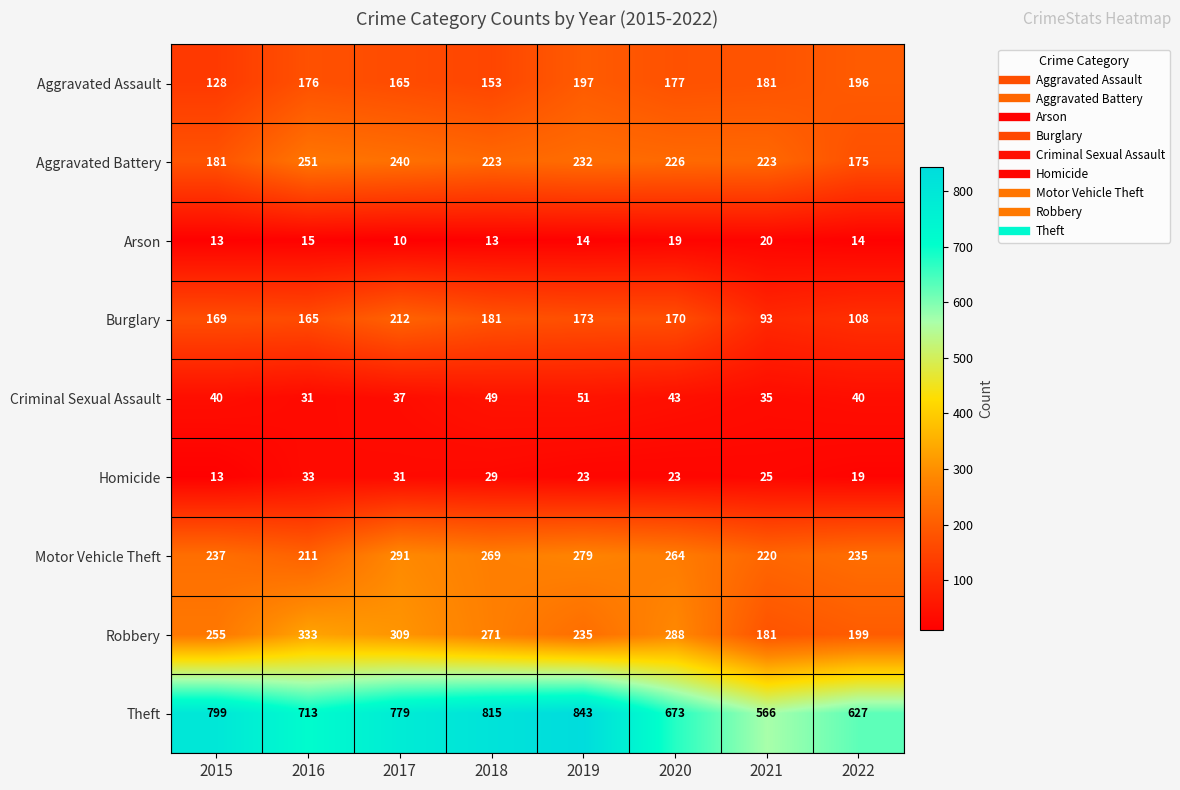

List the series in order of their peak value, lowest first.

Arson, Homicide, Criminal Sexual Assault, Aggravated Assault, Burglary, Aggravated Battery, Motor Vehicle Theft, Robbery, Theft